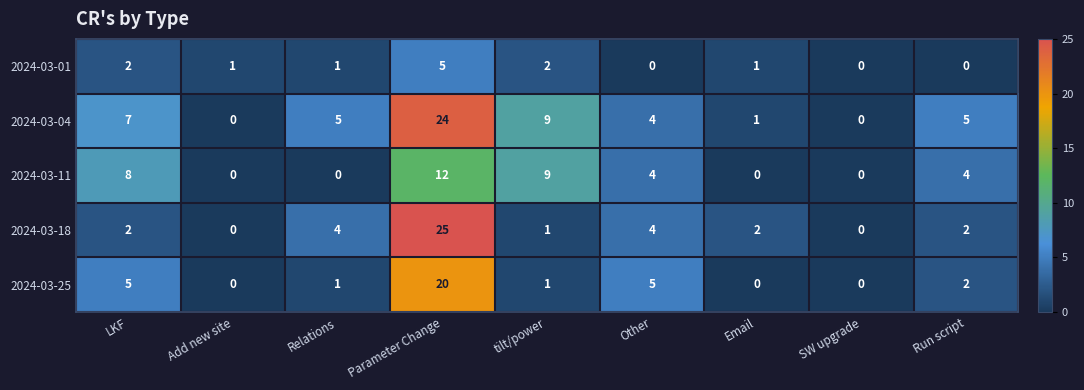

Between Relations and Email, which series saw the biggest shift?

2024-03-04